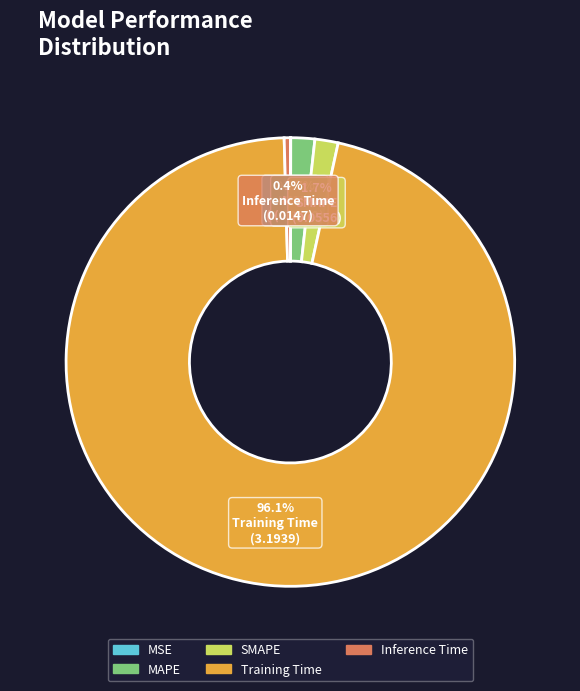

To the nearest percent, what percentage of the pie is MAPE?

2%